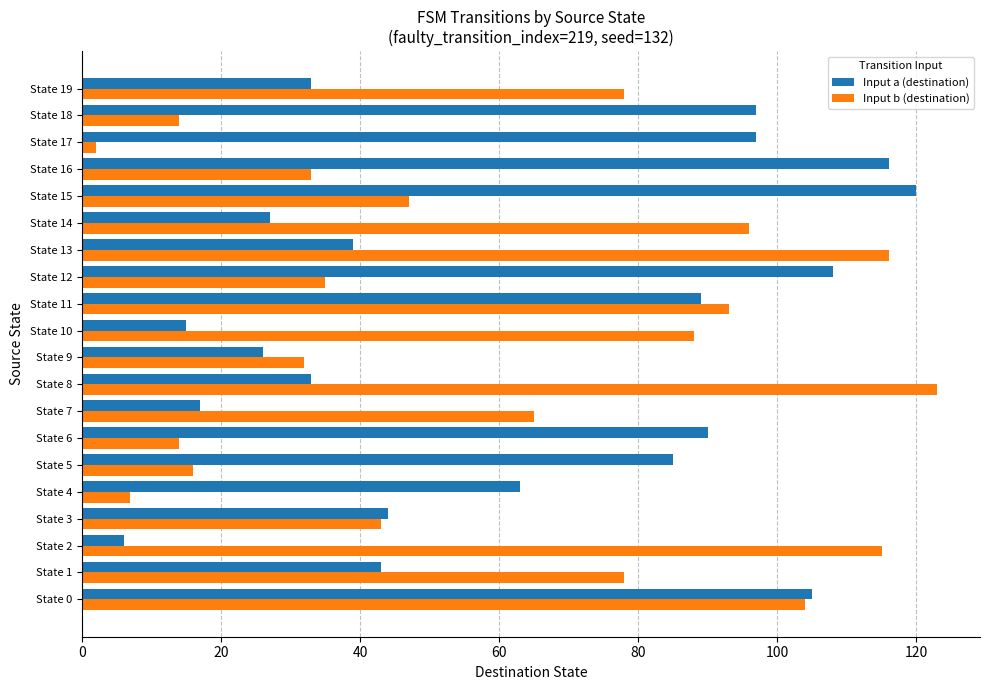

The value of Input a (destination) at State 0 is 105. True or false?

True